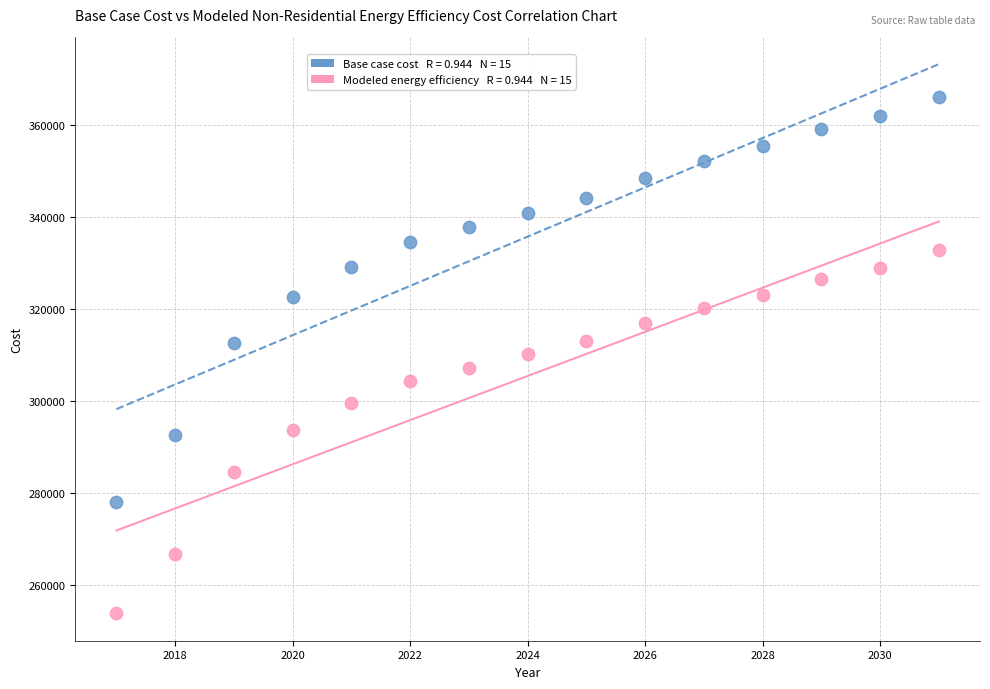

Across all data points, what is the range of X values (max minus min)?

14.0